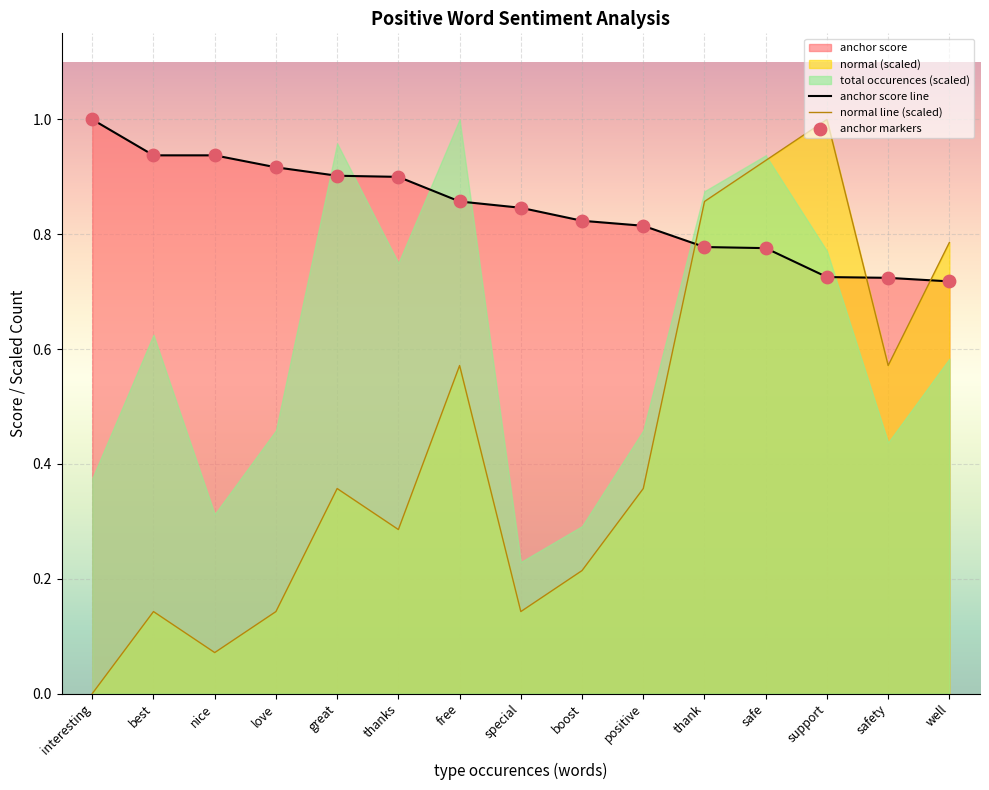

At which category is the sum across all series the highest?

safe